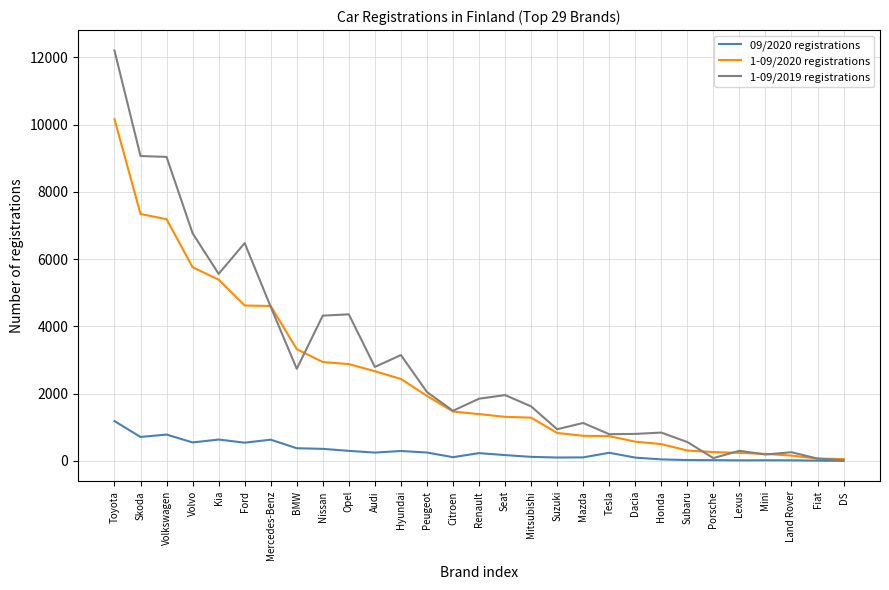

List the series in order of their overall mean, lowest first.

09/2020 registrations, 1-09/2020 registrations, 1-09/2019 registrations